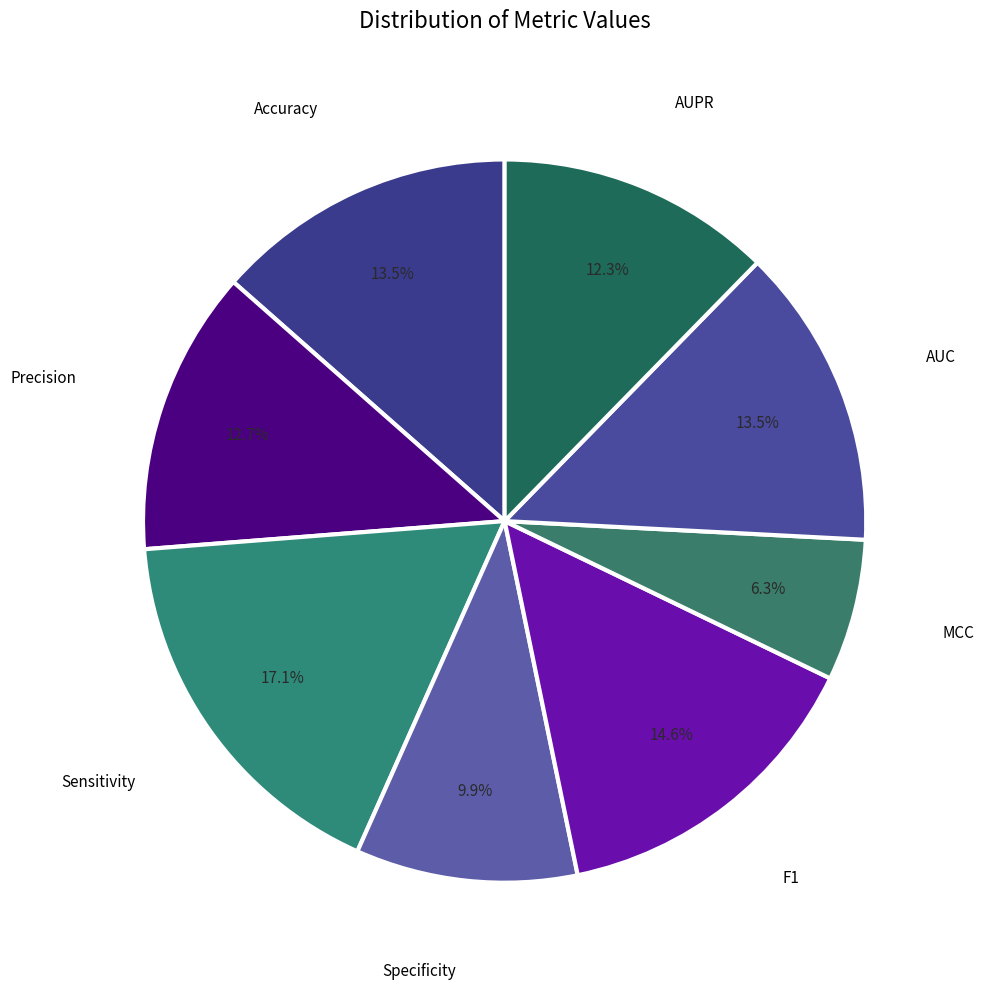

How many segments does this pie chart have?

8